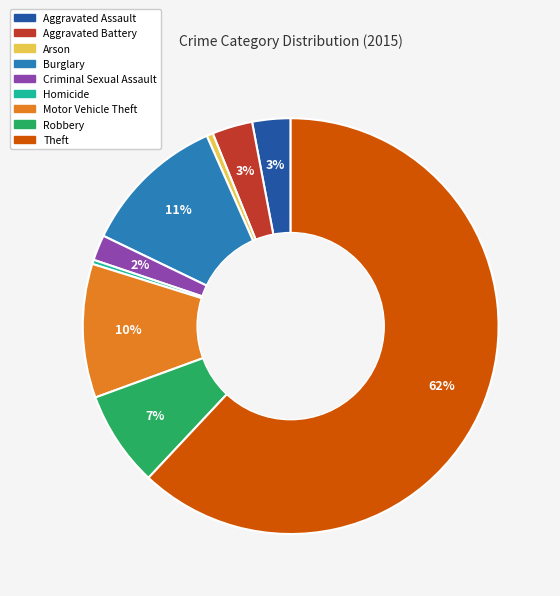

Is it true that Arson is 8% of the pie?

False